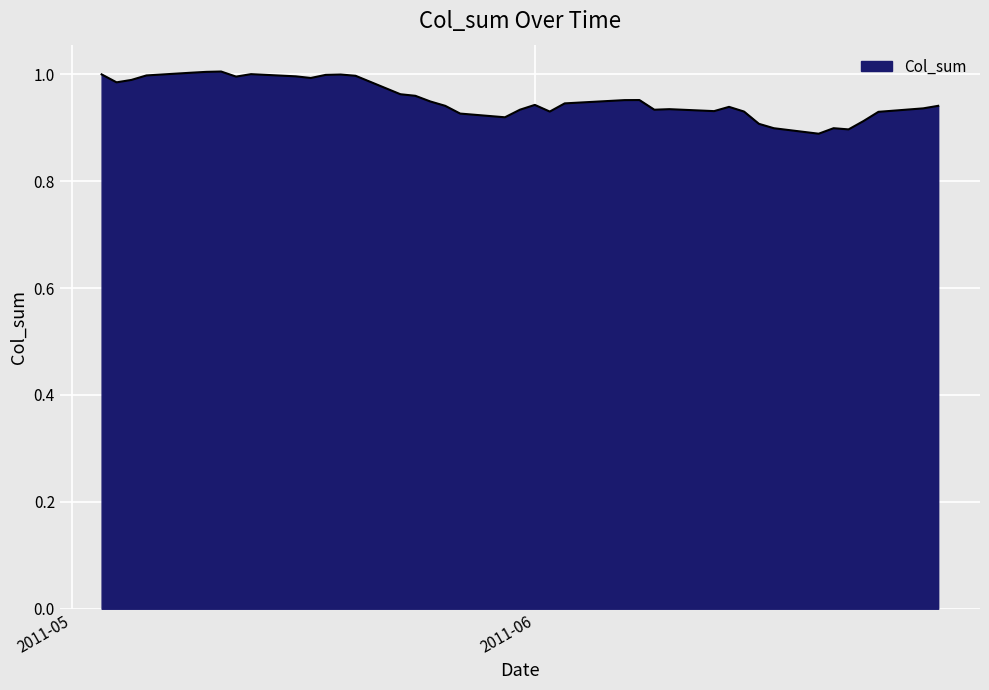

How many lines are shown in the chart?

1